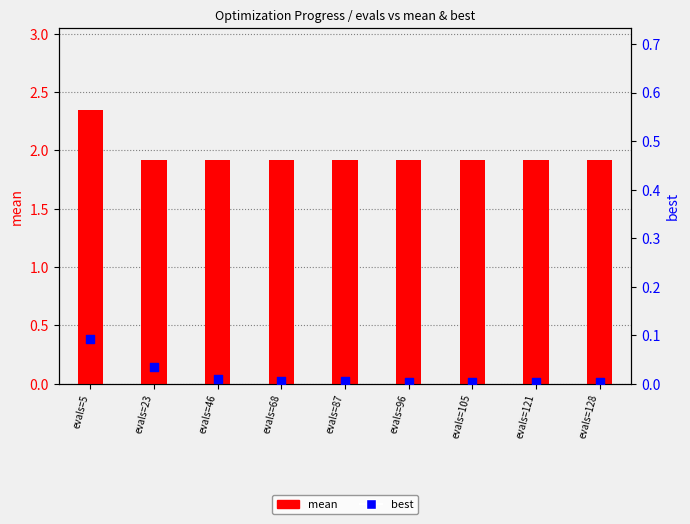

What is the total value across all series at evals=121?

1.9